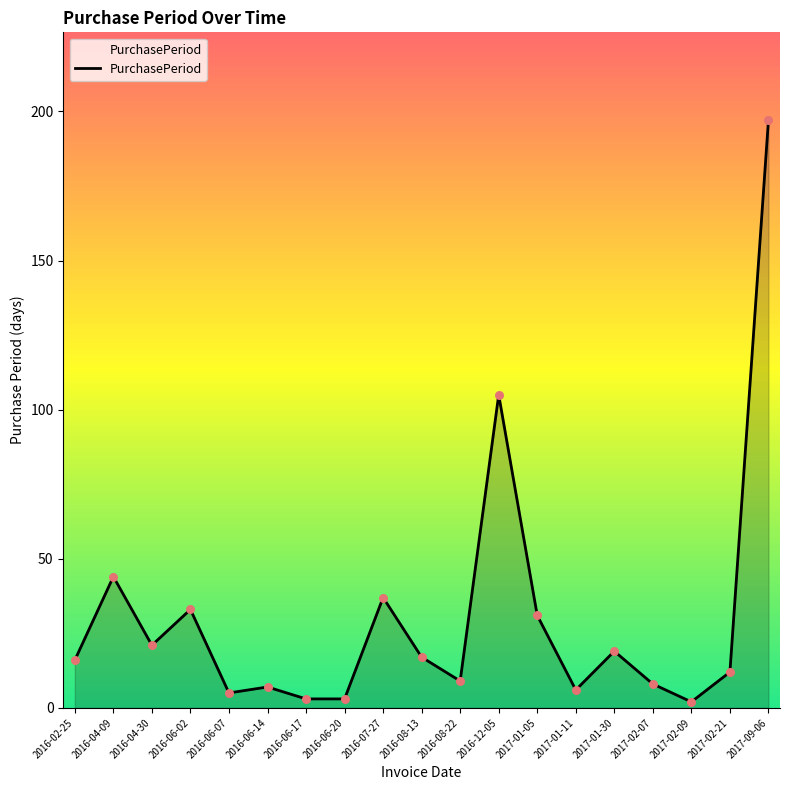

What is the change in value from 2016-04-09 to 2017-01-05?

-13